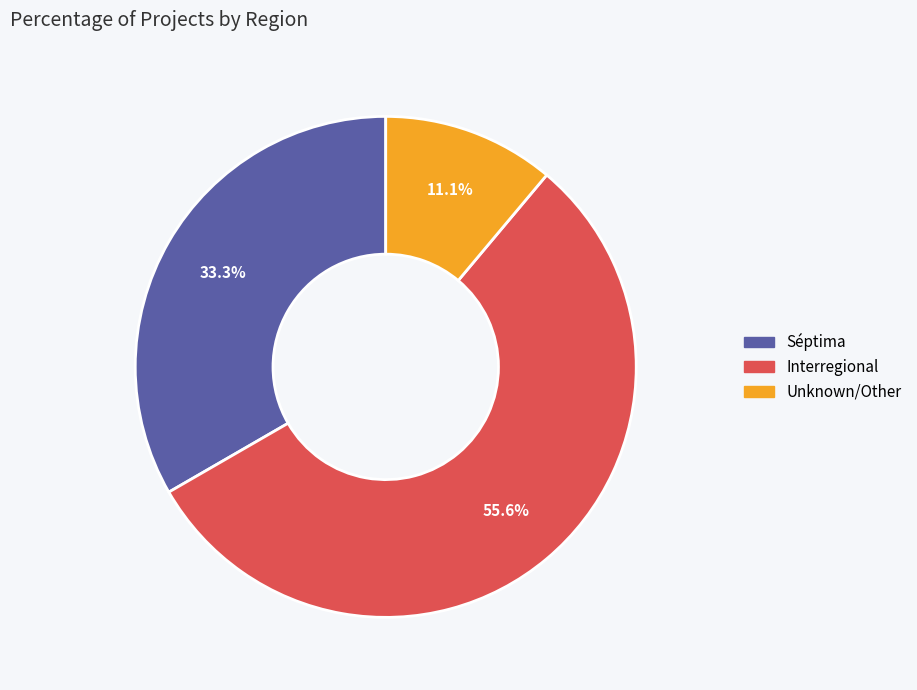

How many slices are in this pie chart?

3